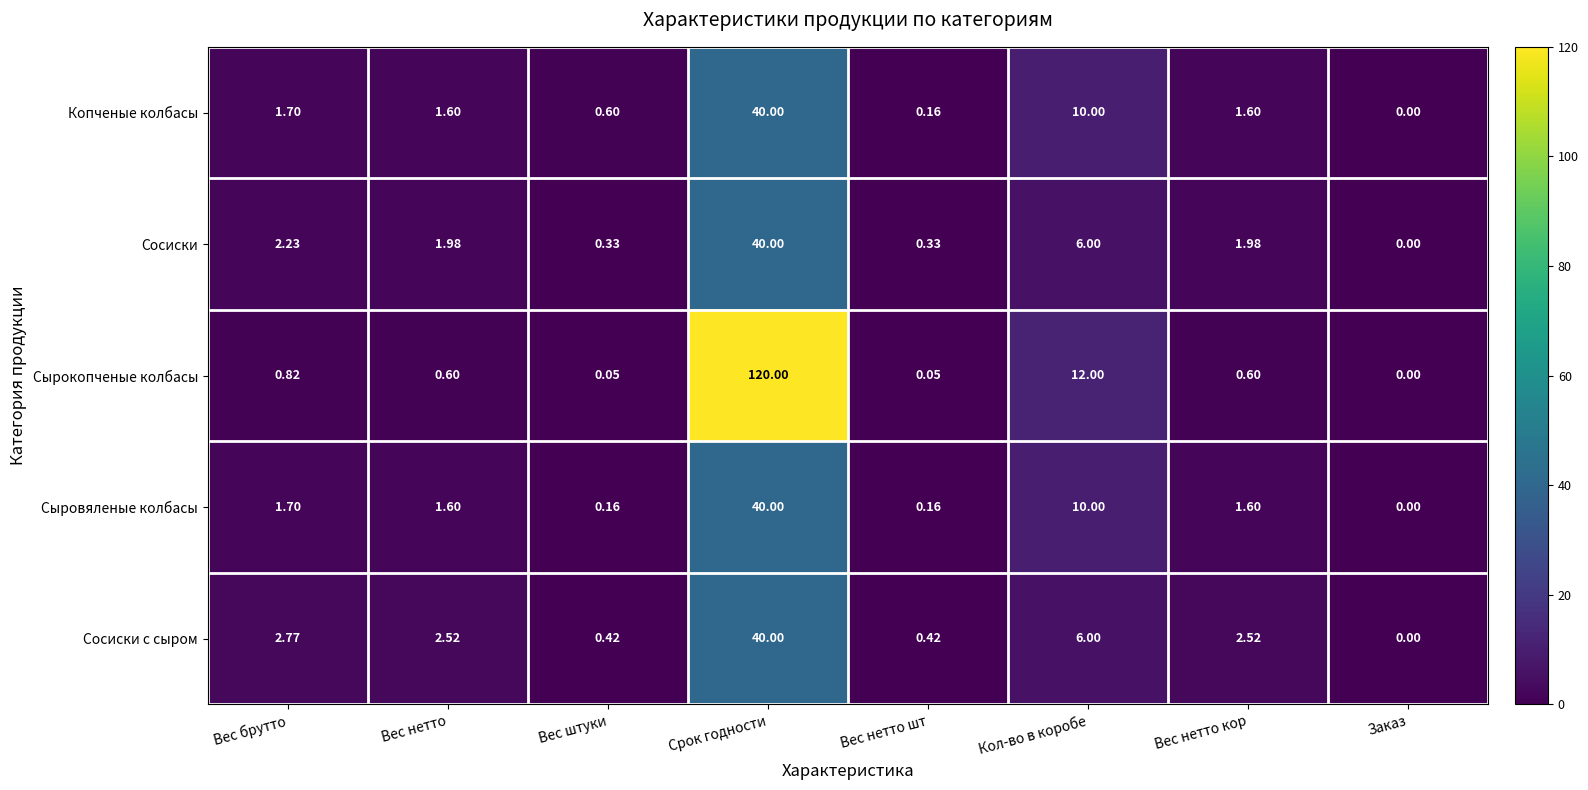

Where is Сосиски с сыром nearest to the value 20?

Кол-во в коробе